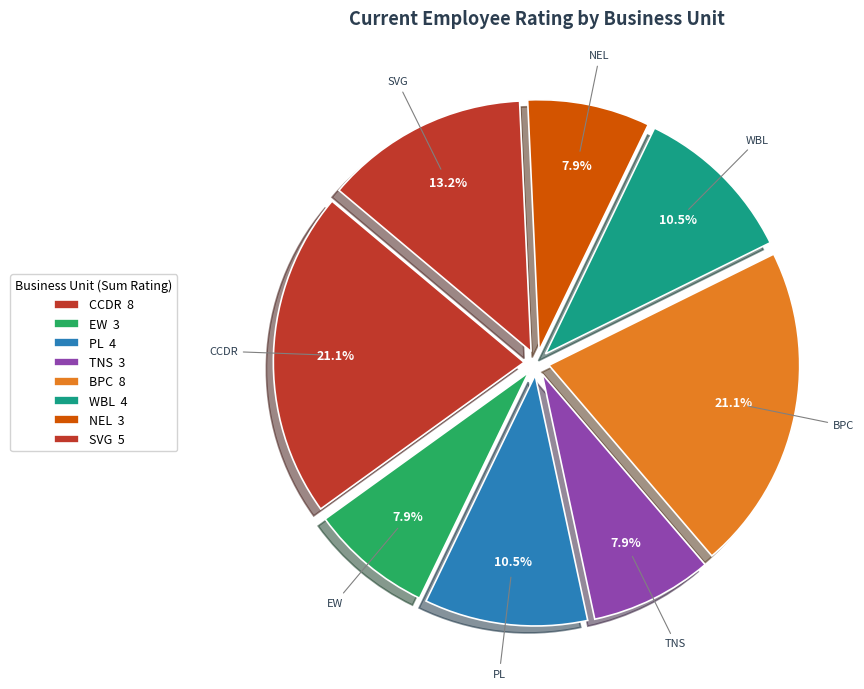

Count the number of slices in the pie.

8